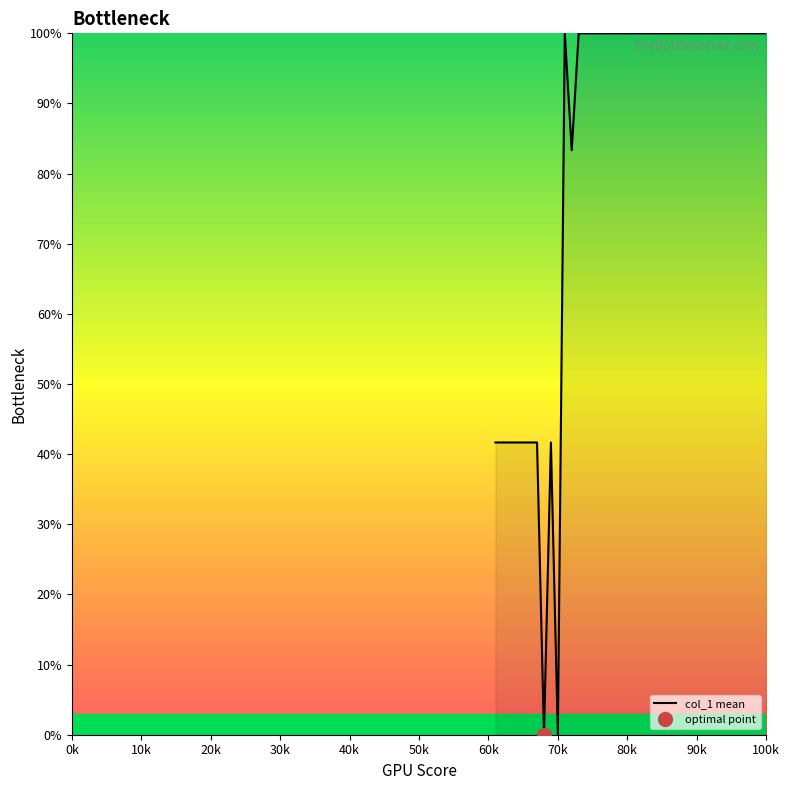

What is the sum of all values?

3316.7